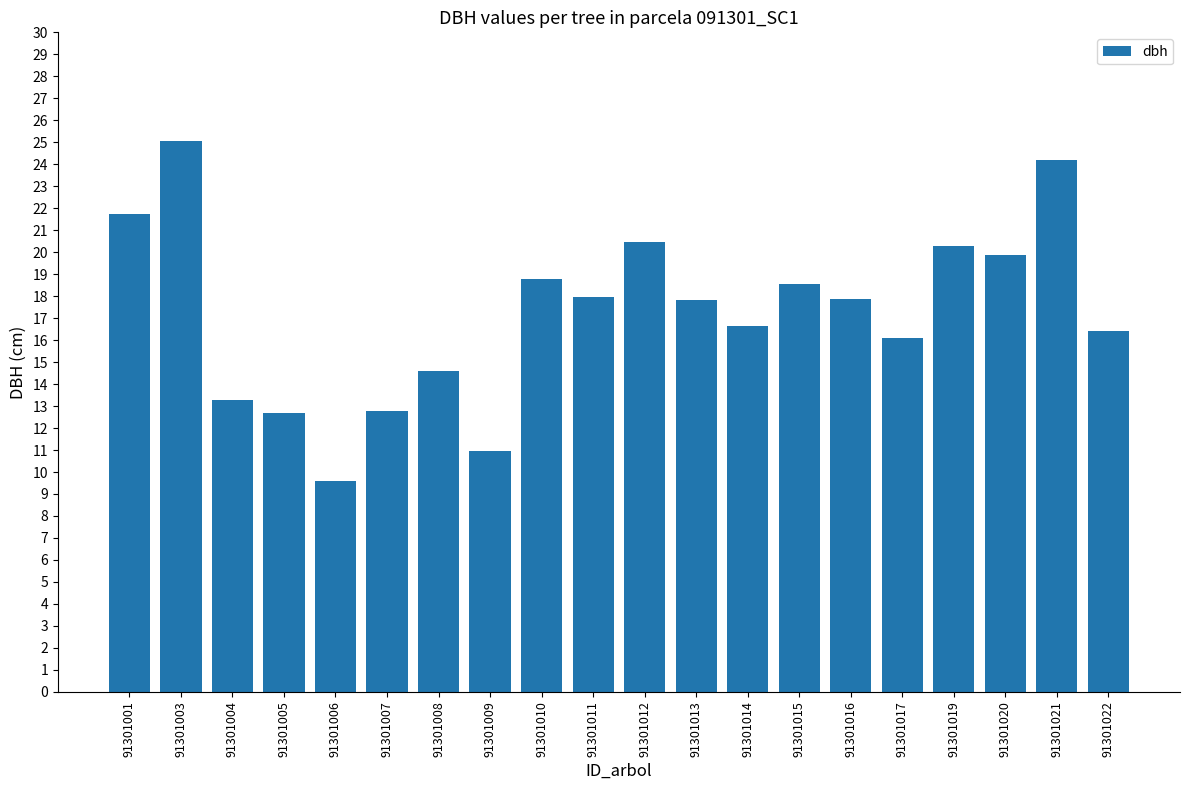

Which has a higher value, 91301013 or 91301022?

91301013